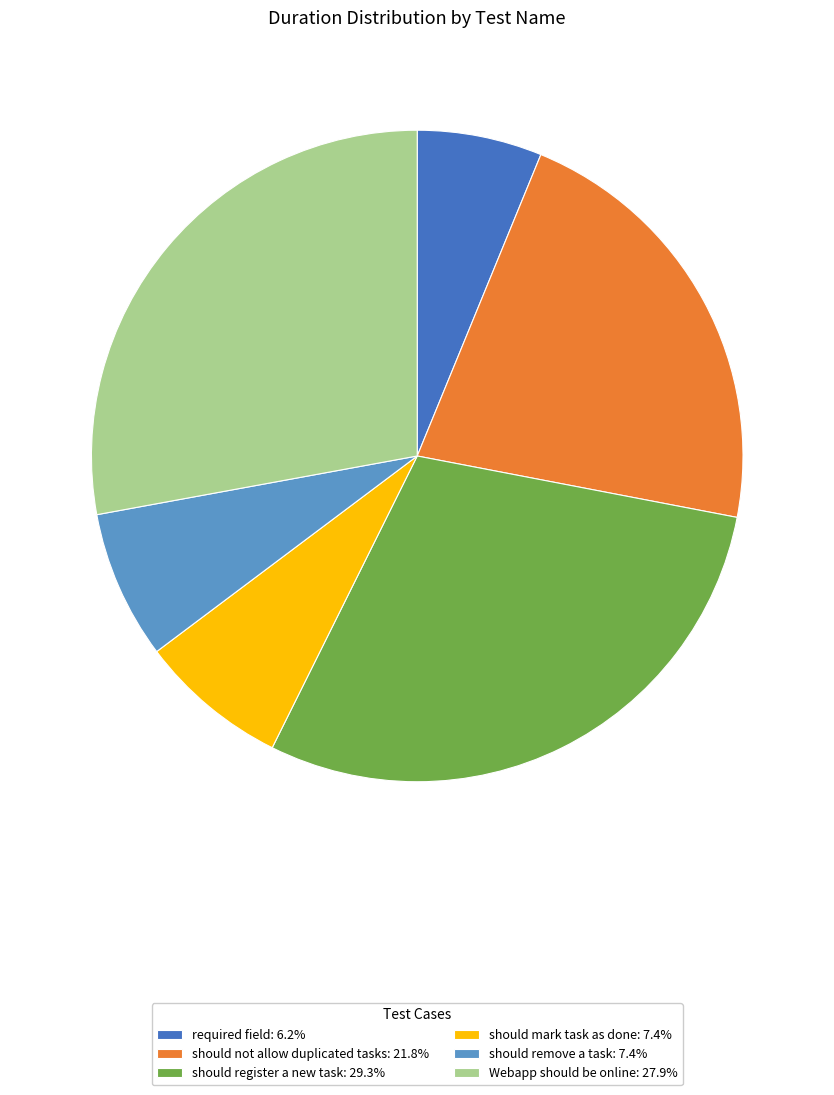

Combined, do should not allow duplicated tasks: 21.8% and should register a new task: 29.3% account for over 50%?

Yes